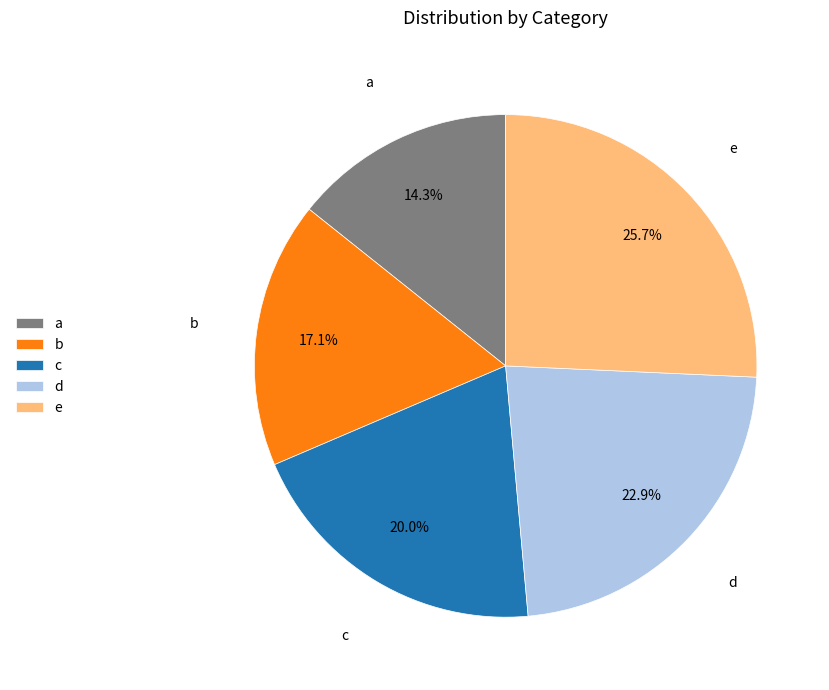

To the nearest percent, what is the combined percentage of c and e?

46%